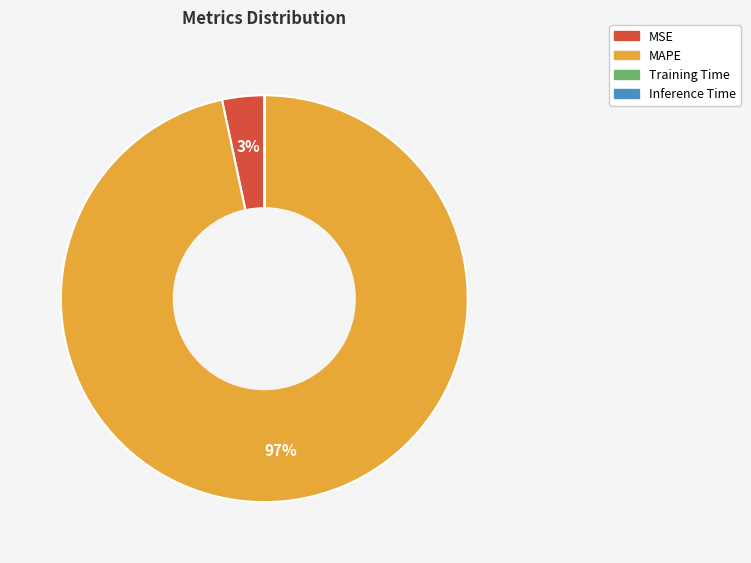

To the nearest percent, what is the difference between the largest and smallest slice percentages?

97%